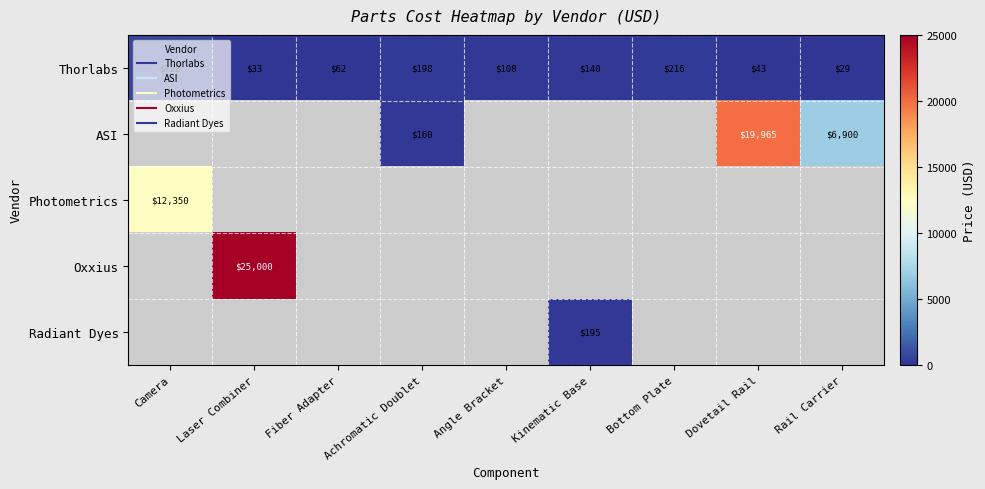

What is the spread (max minus min) of values at Dovetail Rail?

19922.0